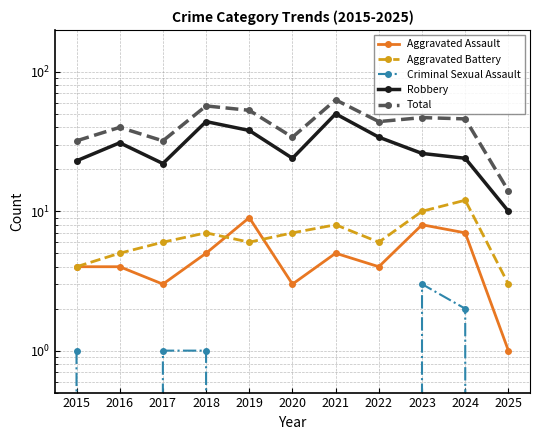

What is the difference between the Aggravated Assault values at 2016 and 2020?

1